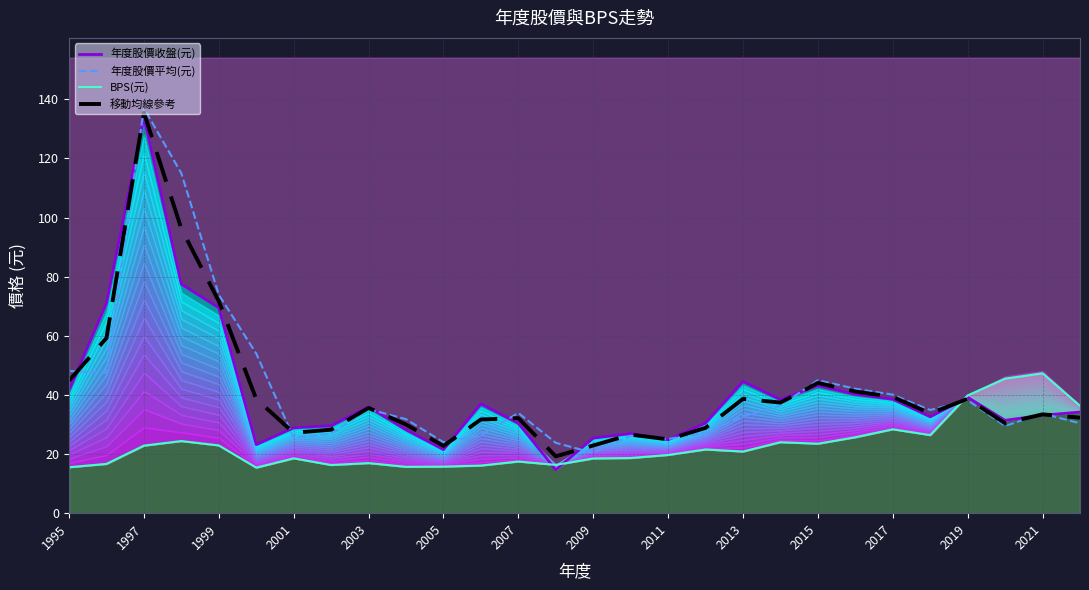

What is the minimum value for 移動均線參考?

19.2